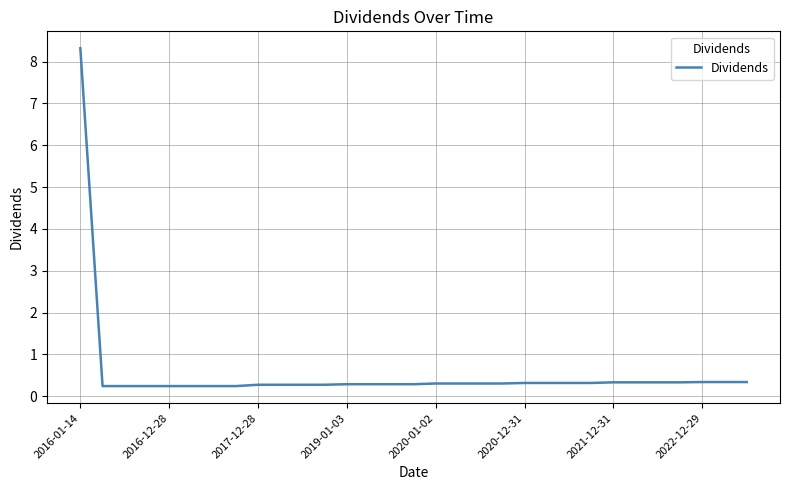

How many lines are shown in the chart?

1